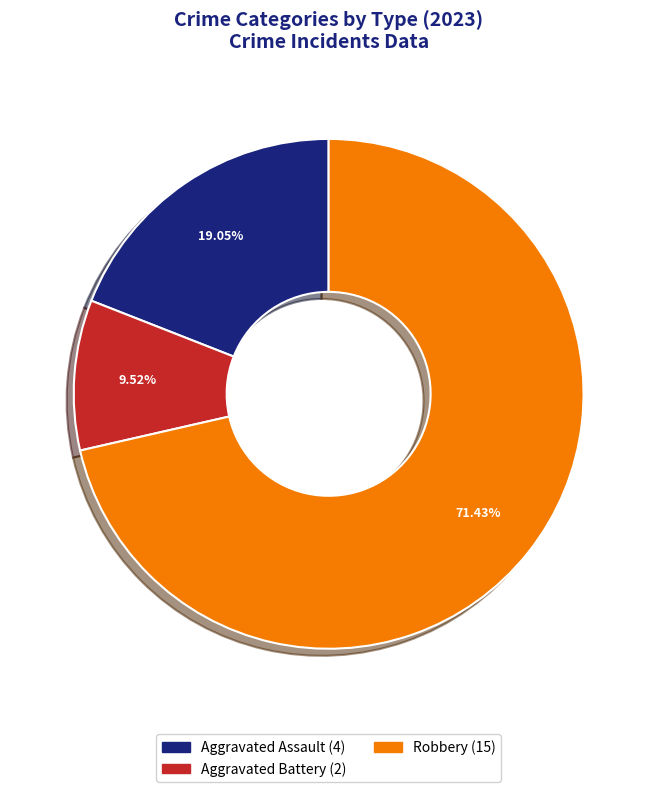

Does any single category account for the majority?

Yes